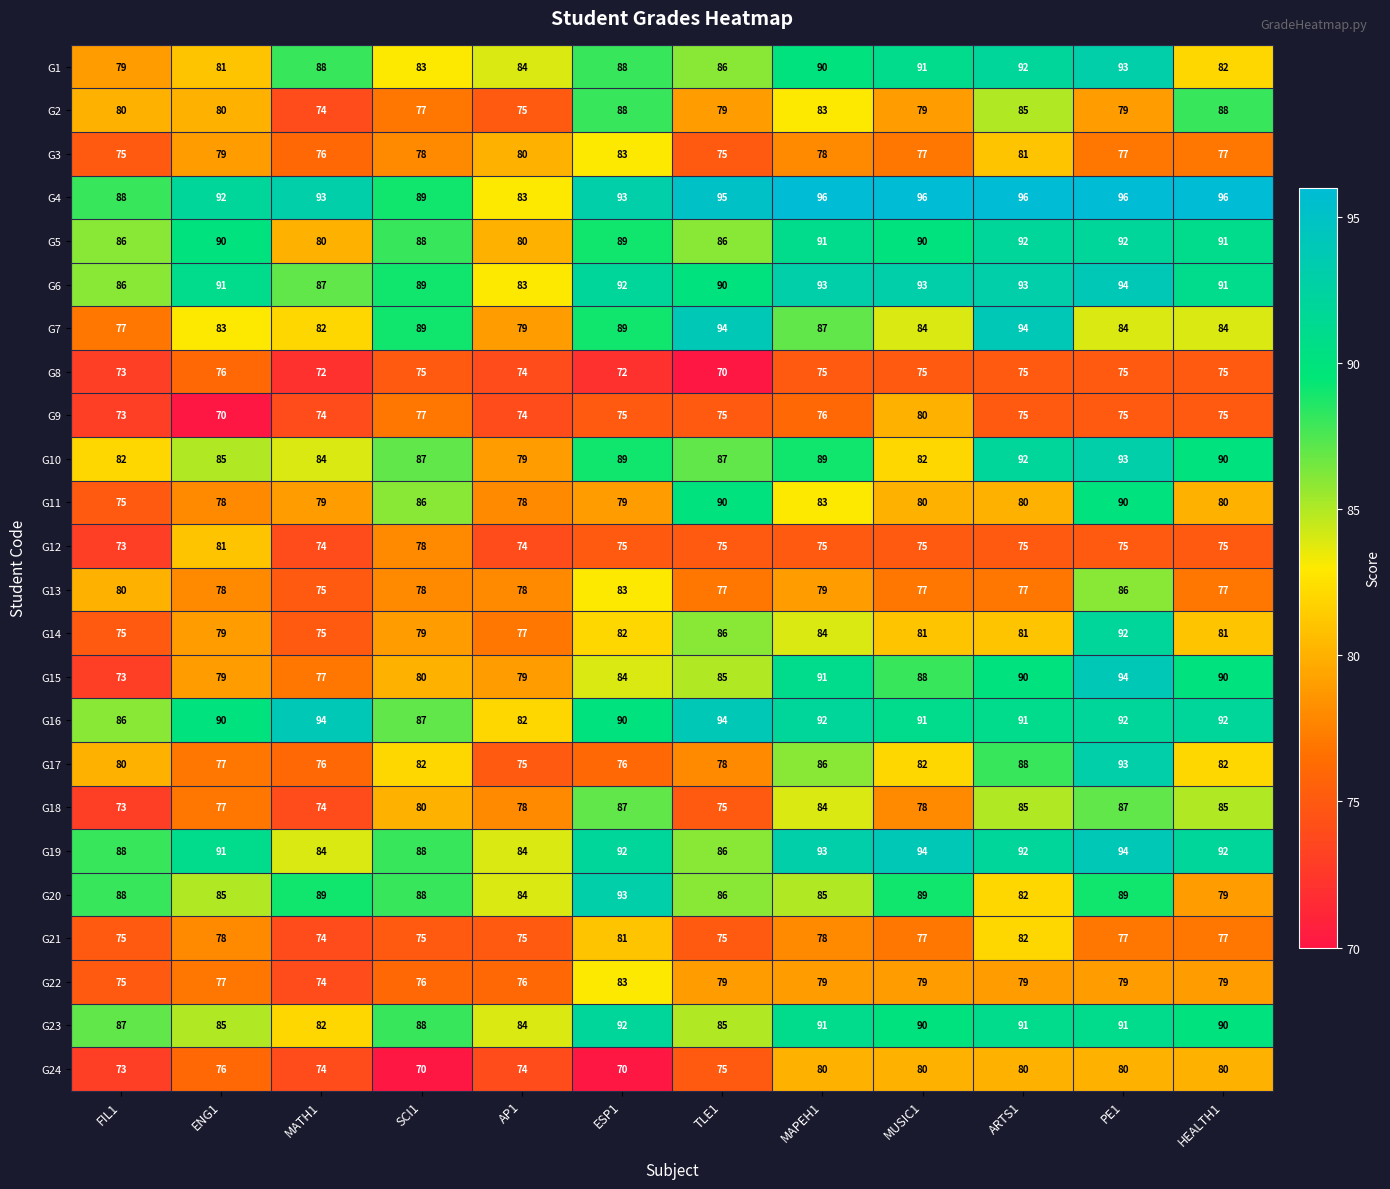

What is the difference between the second highest and second lowest values in the G2 series?

13